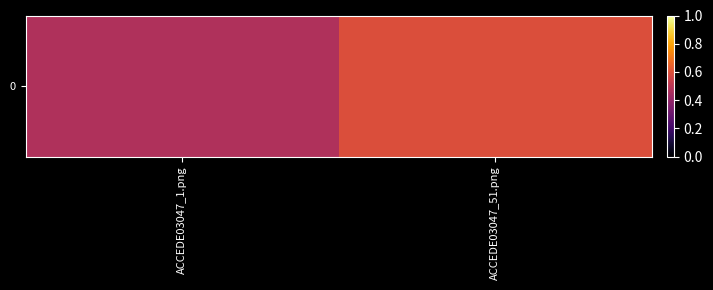

Reading left to right, what are all the values shown in this chart?

ACCEDE03047_1.png=0.5	ACCEDE03047_51.png=0.6